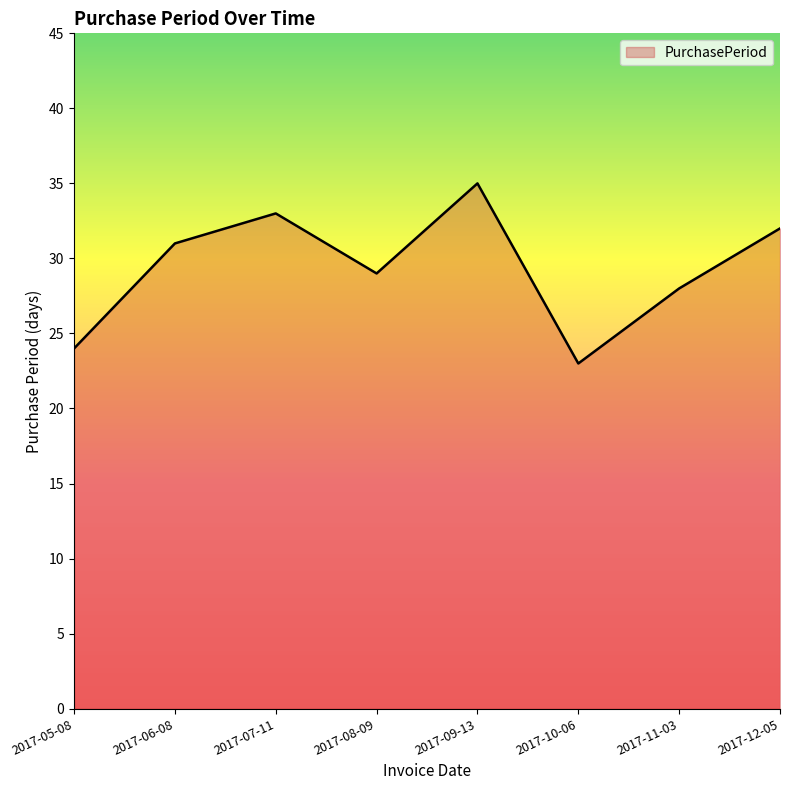

Is it true that the value at 2017-08-09 is 29?

True